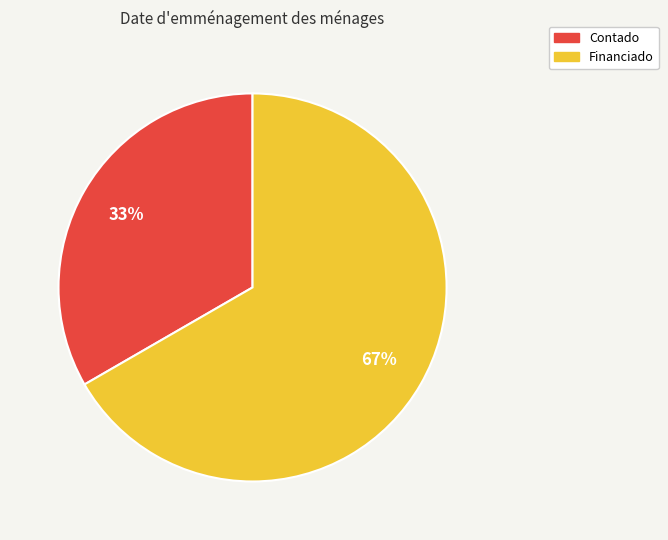

To the nearest percent, what is the combined percentage of Contado and Financiado?

100%